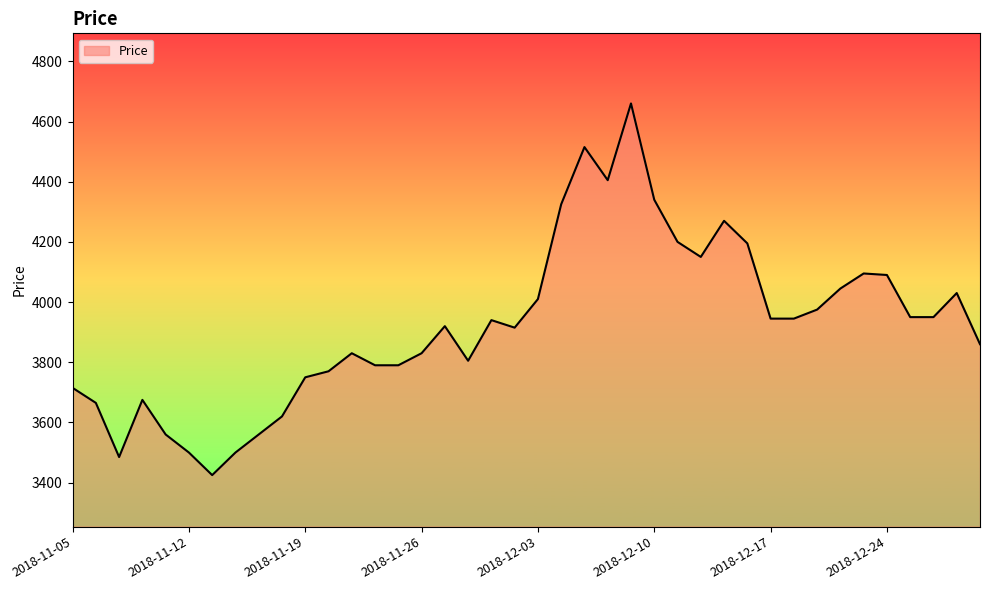

What is the greatest value displayed?

4660